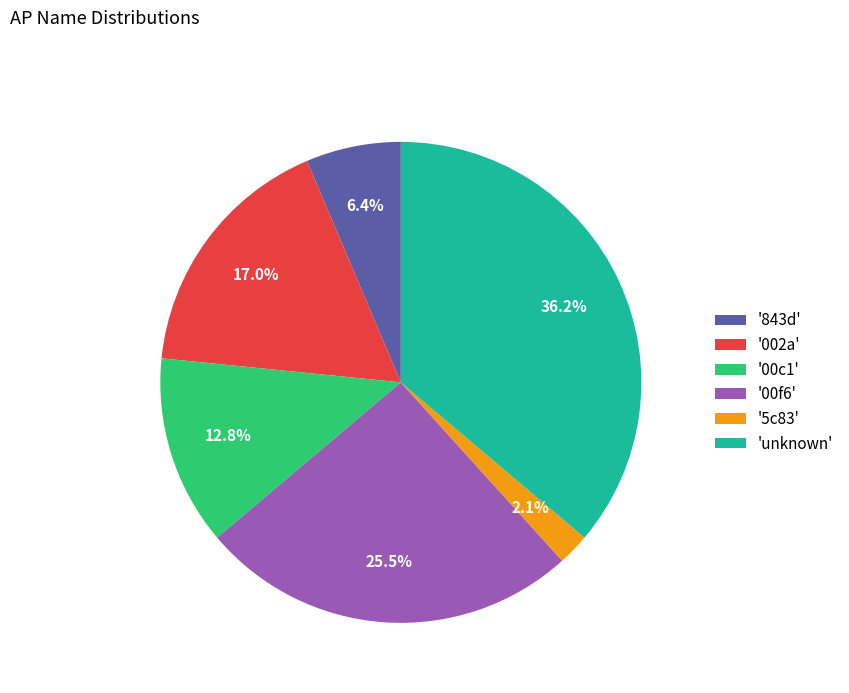

Count the number of slices in the pie.

6